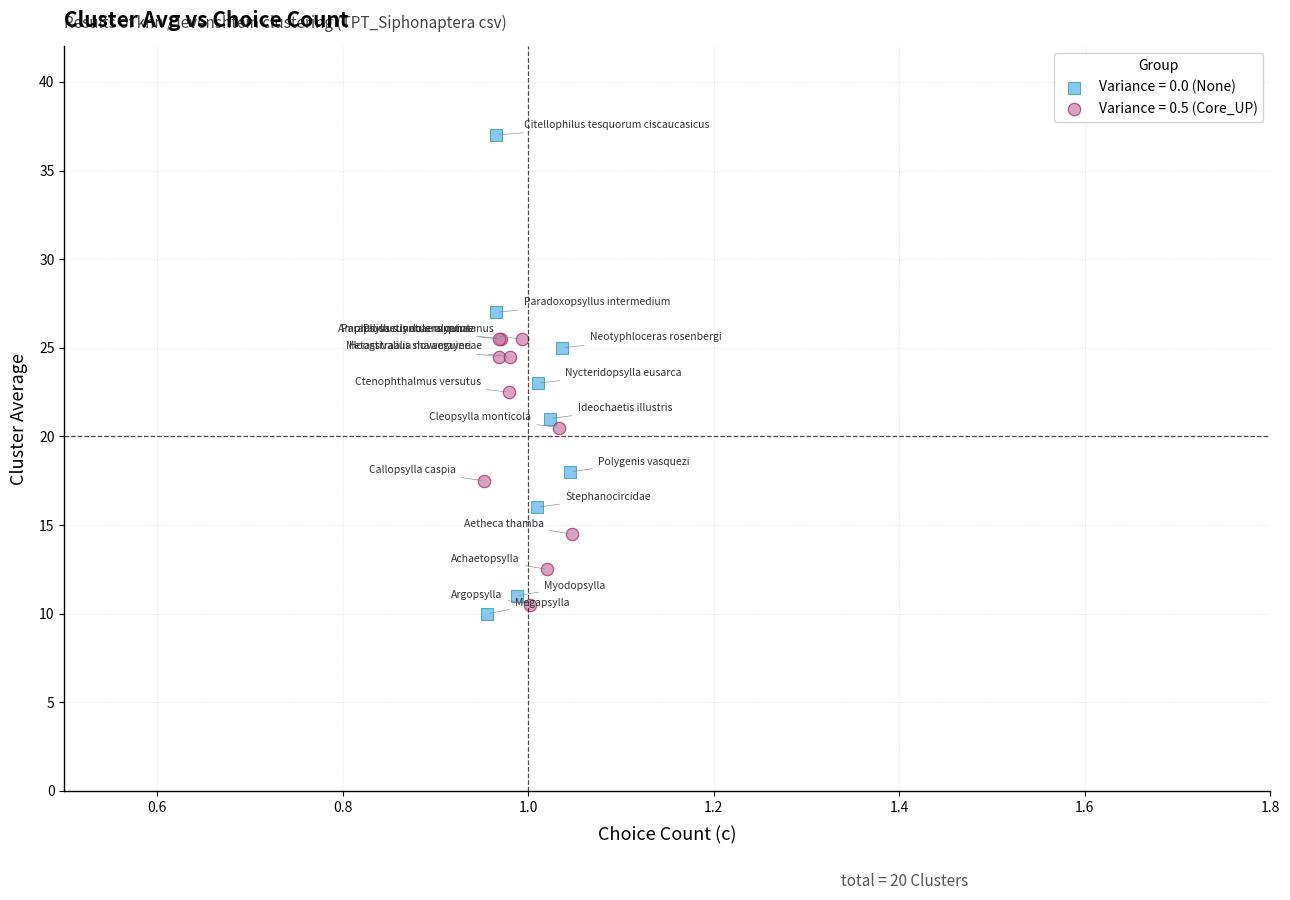

Which series reaches the maximum Y coordinate?

Variance = 0.0 (None)